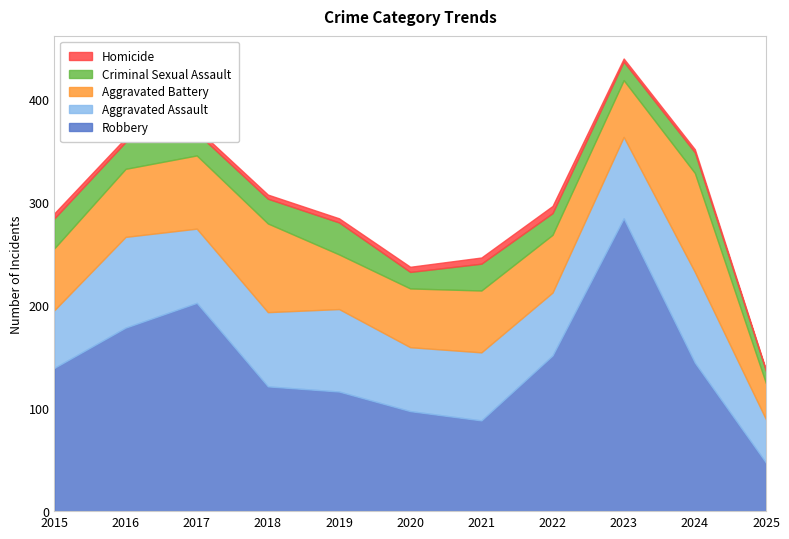

True or false: Aggravated Assault and Criminal Sexual Assault cross at least once.

False